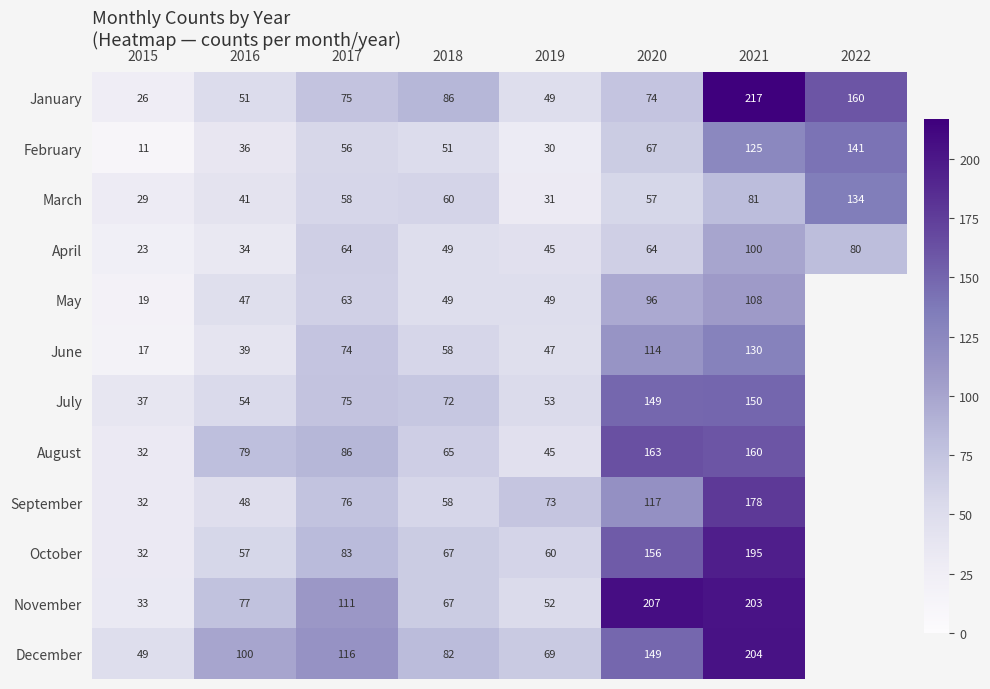

The September series shows 32 at 2015. True or false?

True